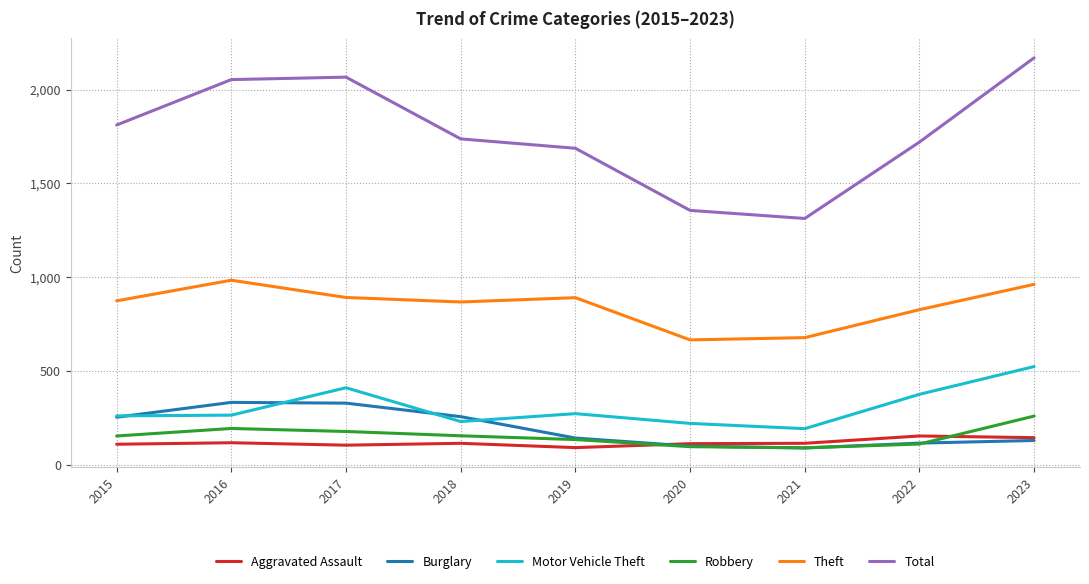

True or false: Aggravated Assault and Theft intersect in this chart.

False